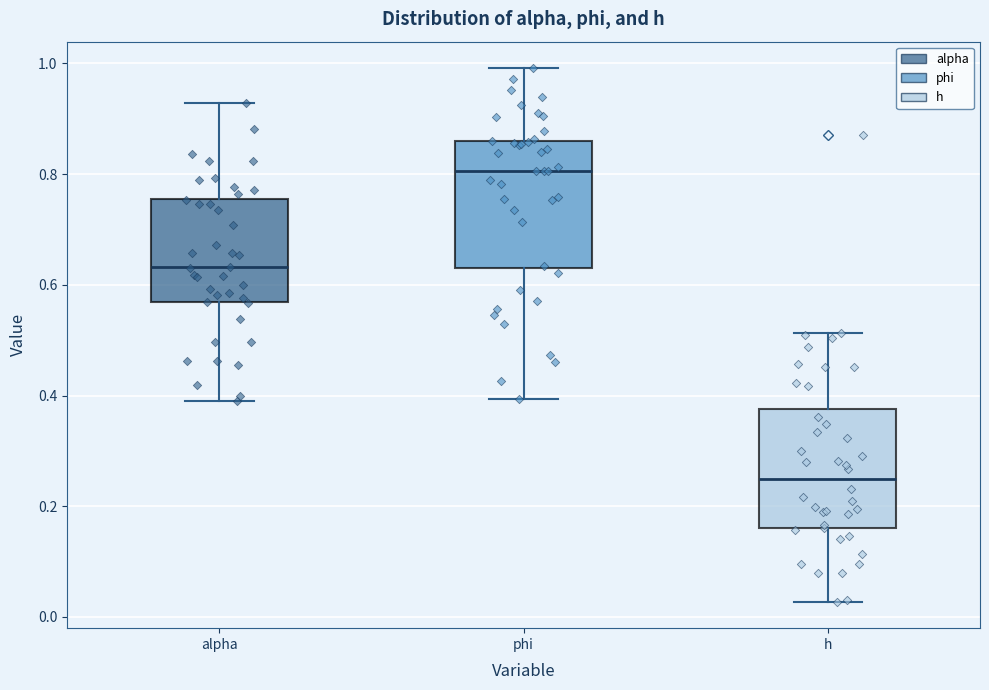

Reading left to right, transcribe this box plot: for each box, give where its median line is, the range the box spans, and where its two whiskers end, as read against the y-axis. The values are not printed on the chart, so give them approximately, as read against the axis.

alpha: median 0.64, box 0.56 to 0.76, whiskers 0.38 to 0.92
phi: median 0.80, box 0.64 to 0.86, whiskers 0.40 to 1.00
h: median 0.24, box 0.16 to 0.38, whiskers 0.02 to 0.52